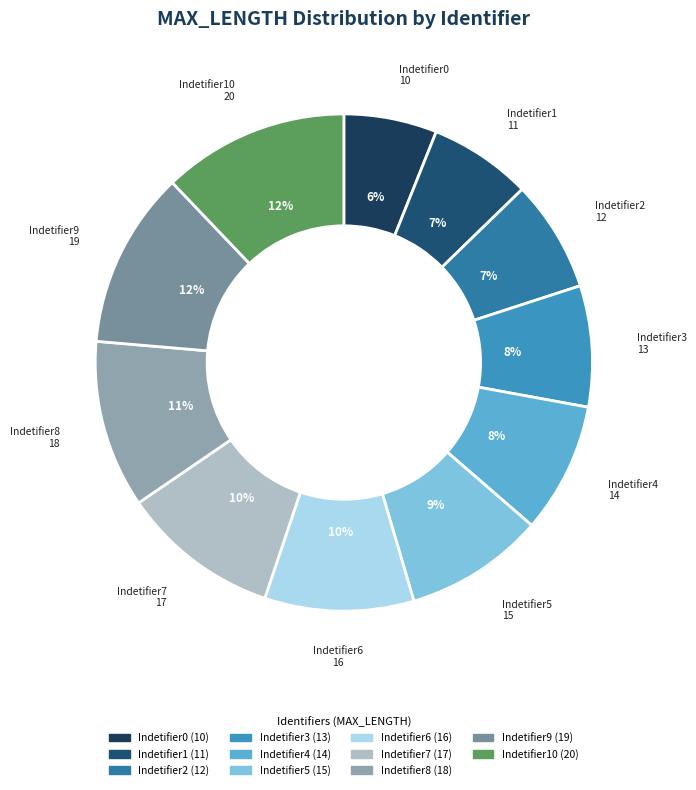

Count the number of slices in the pie.

11